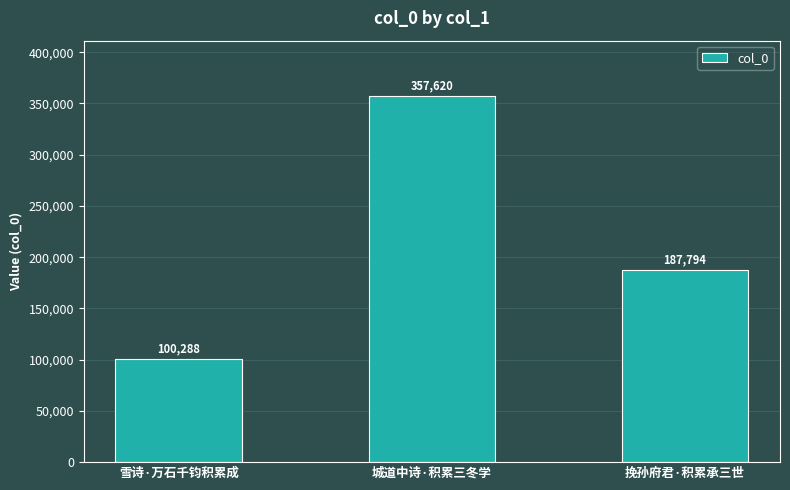

At which label does the data first exceed 187794?

城道中诗·积累三冬学